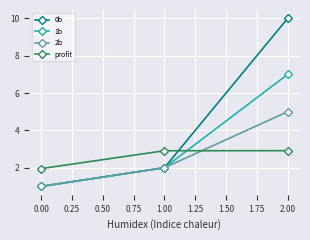

What is the lowest value of the 2b series?

1.0